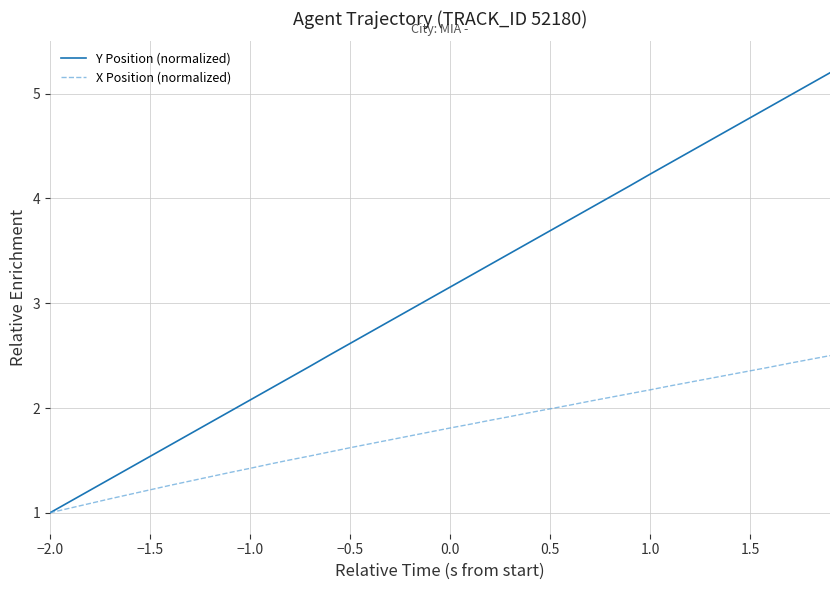

List the series in order of their peak value, lowest first.

X Position (normalized), Y Position (normalized)